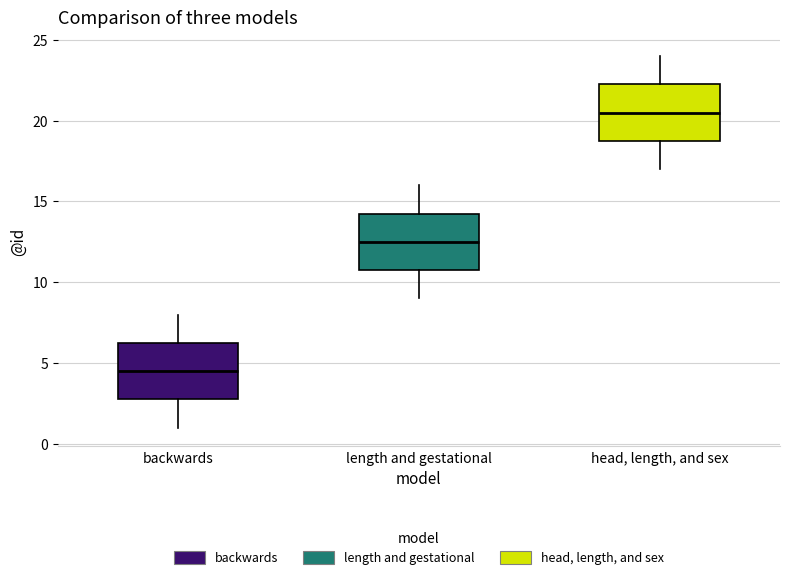

Which box has the lowest median line?

backwards